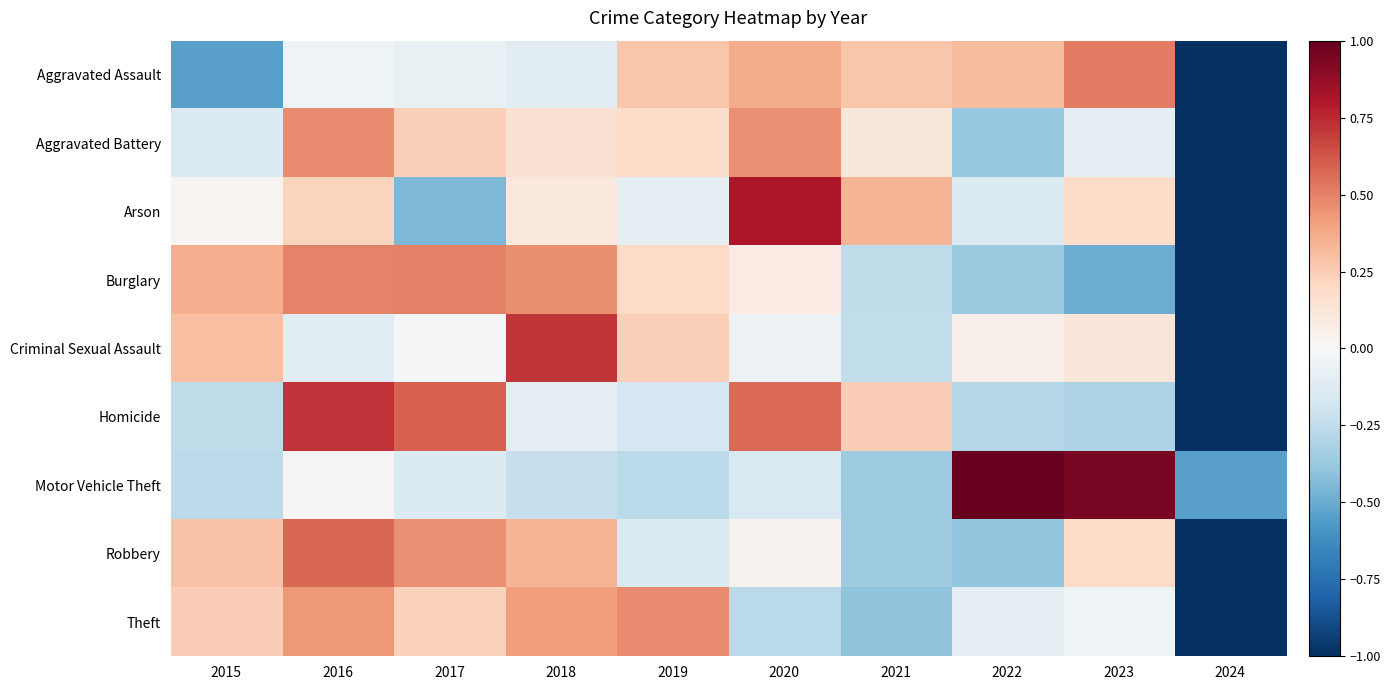

At 2018, list the series in order from largest to smallest.

Criminal Sexual Assault, Burglary, Theft, Robbery, Aggravated Battery, Arson, Homicide, Aggravated Assault, Motor Vehicle Theft